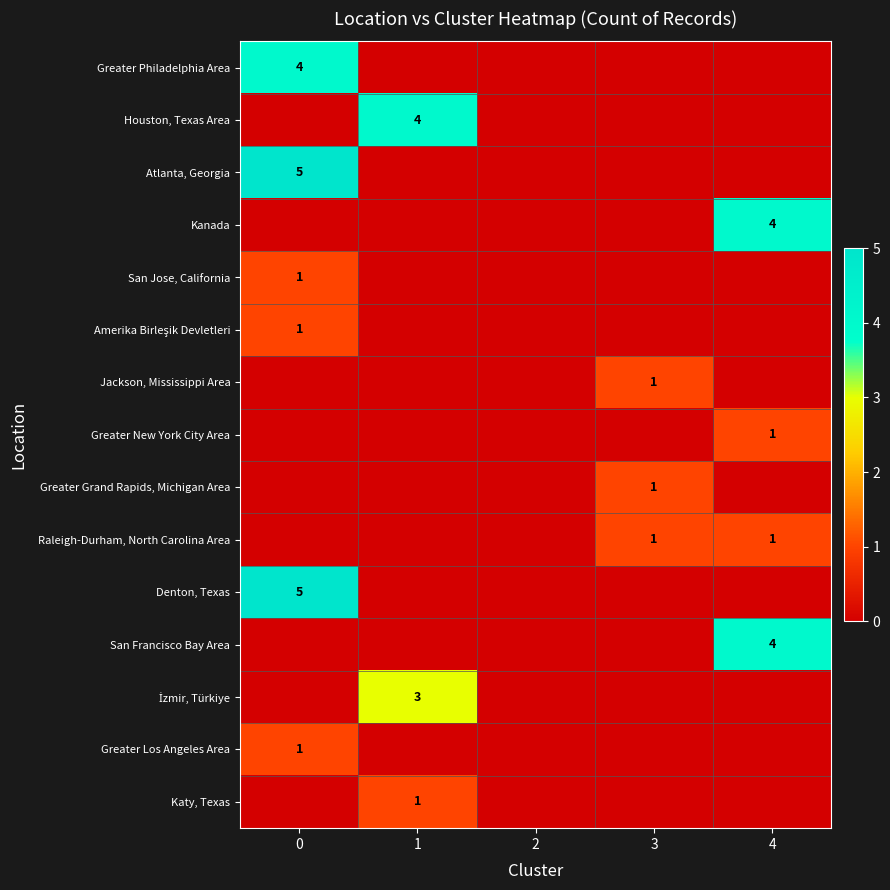

True or false: Raleigh-Durham, North Carolina Area has a value of 1 at 3.

True